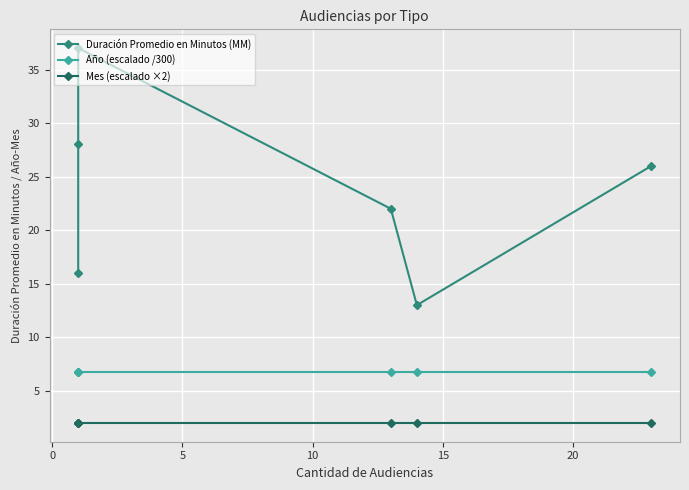

What is the highest value of the Año (escalado /300) series?

6.7